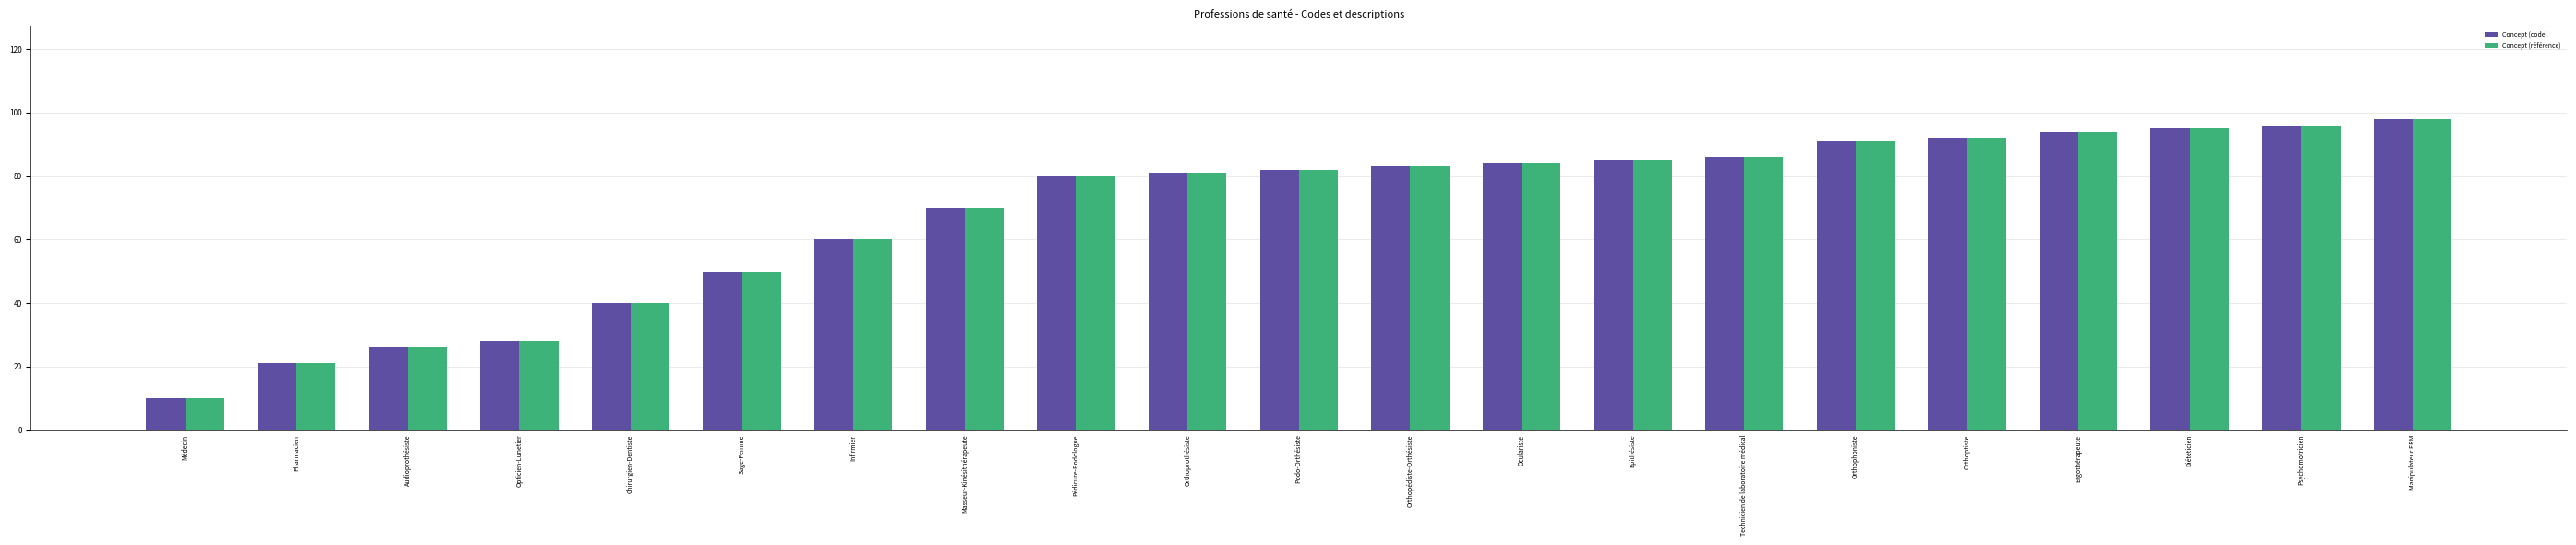

What is the label of the 7th bar from the right?

Technicien de laboratoire médical